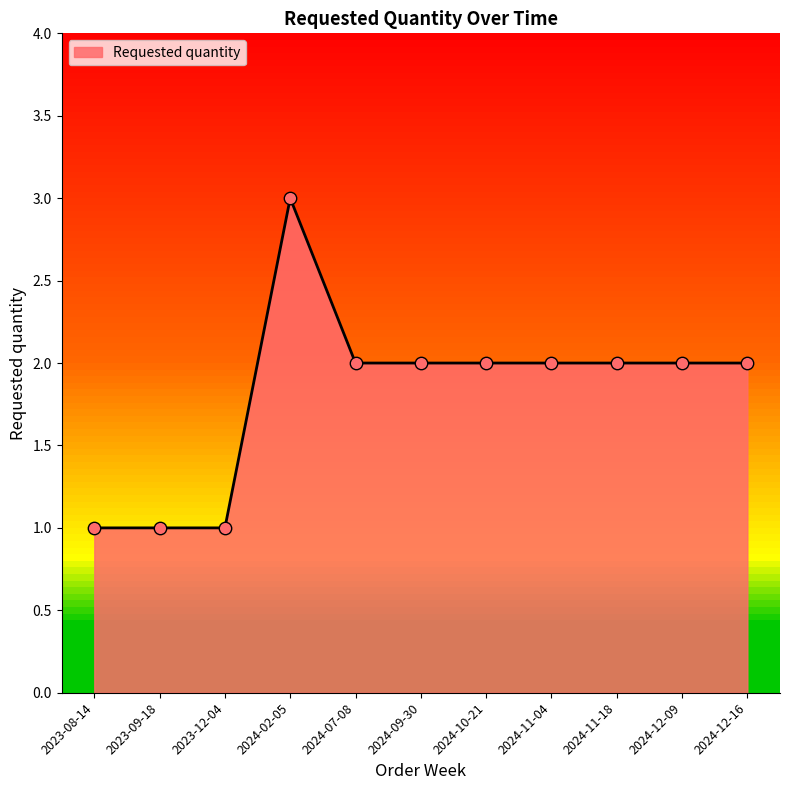

Which has a higher value, 2023-12-04 or 2024-12-09?

2024-12-09